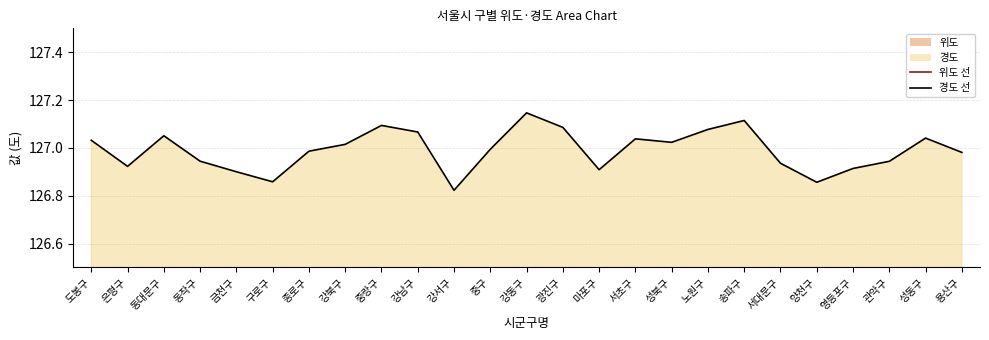

The value of 위도 at 동작구 is 62.5. True or false?

False